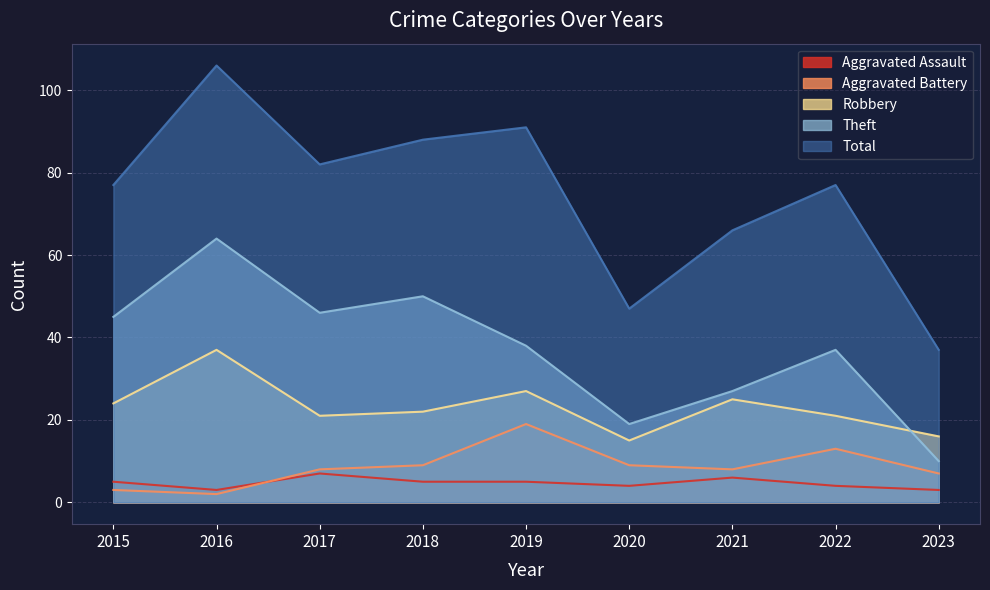

True or false: Aggravated Assault and Total intersect in this chart.

False